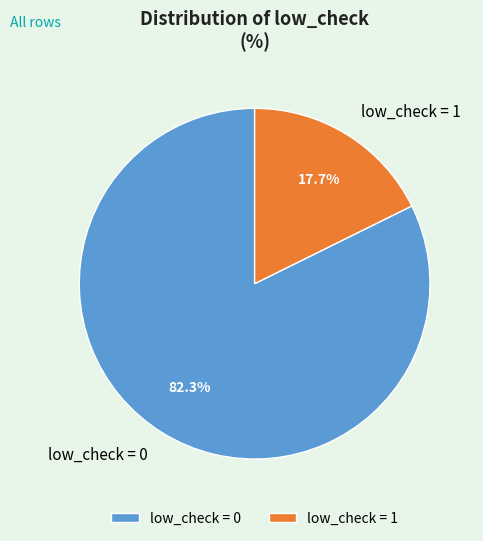

How many slices are in this pie chart?

2